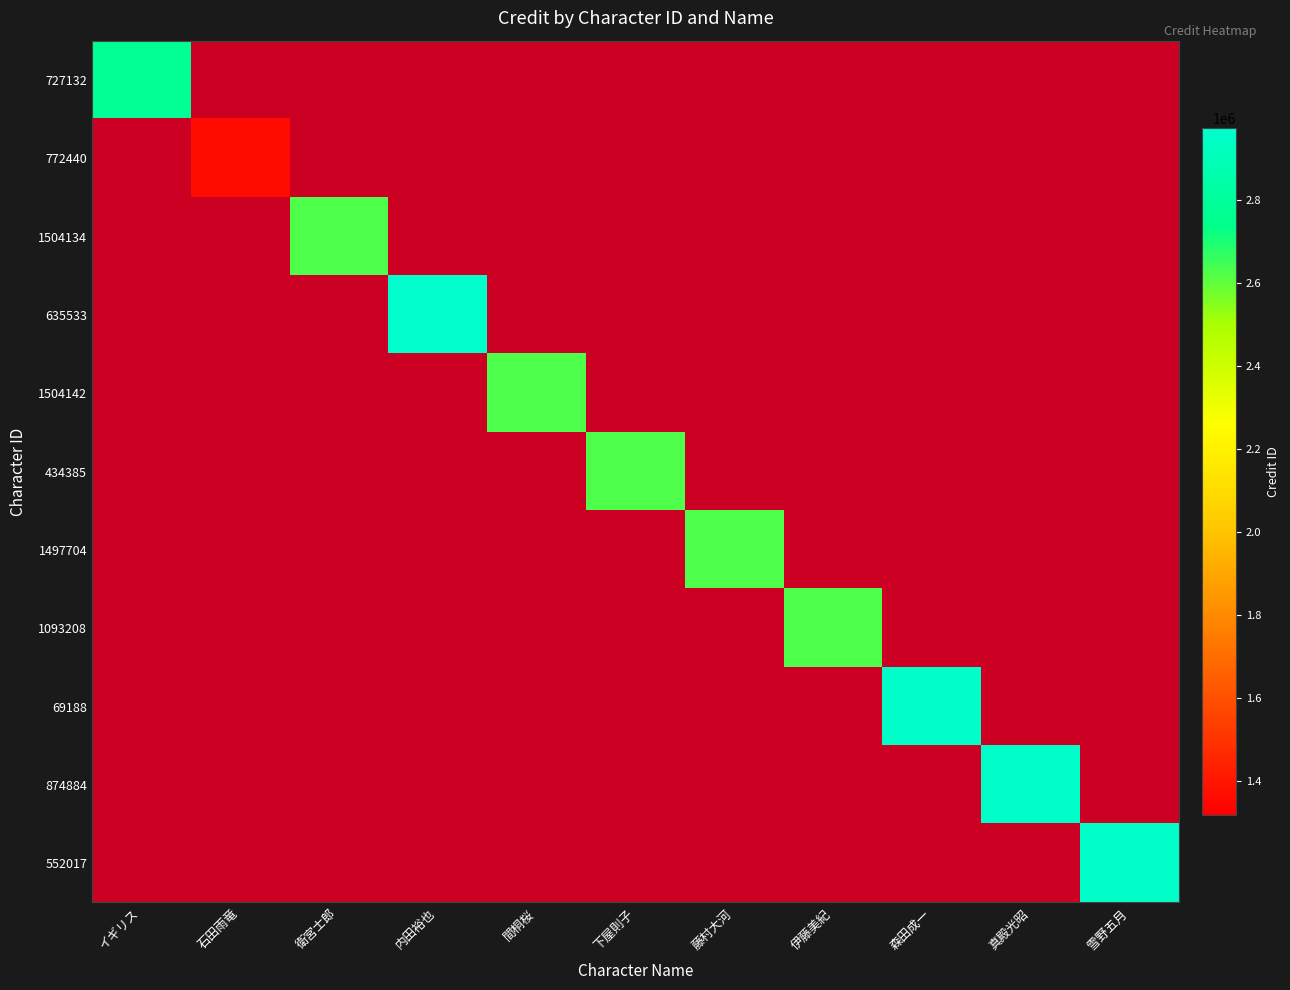

What is the difference between the highest and lowest values at イギリス?

2774637